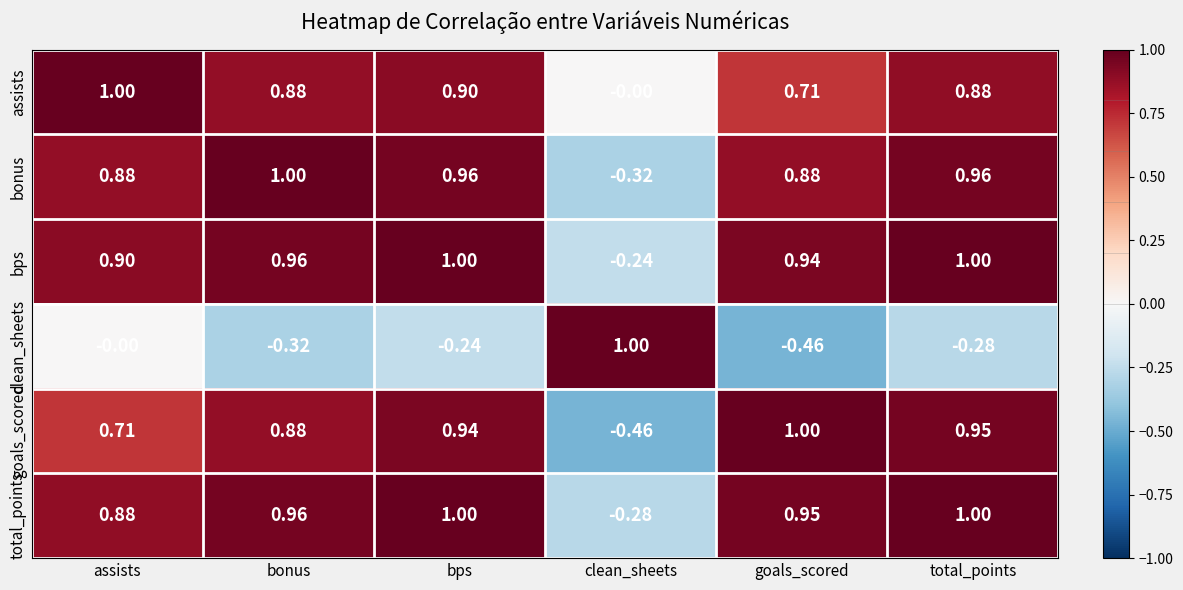

Which series has the largest total across all categories?

bps